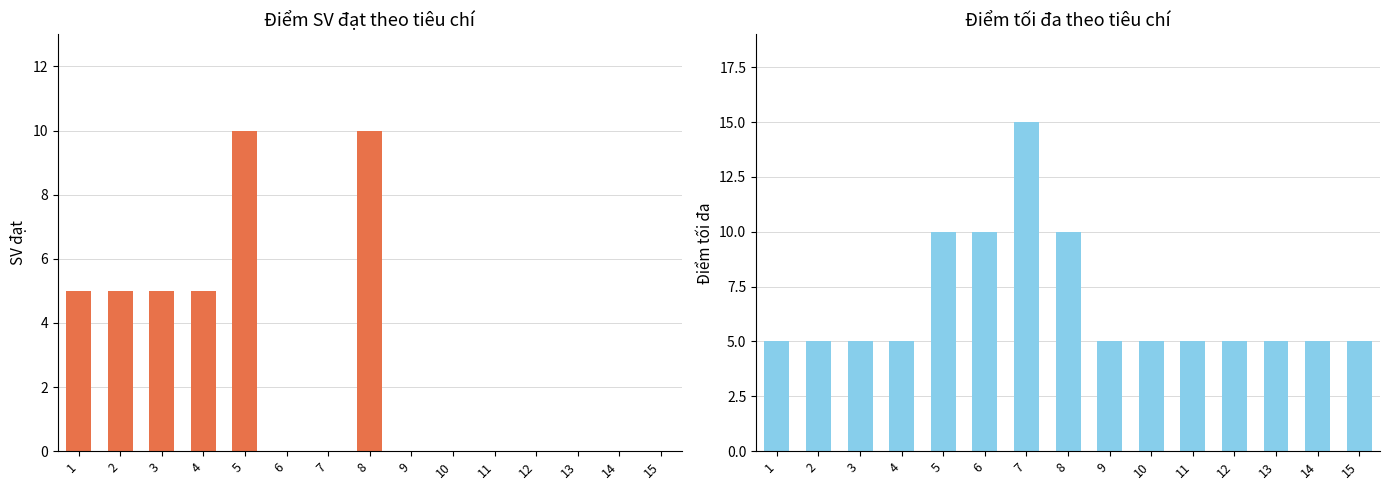

At which label is Điểm tối đa closest to 10?

5